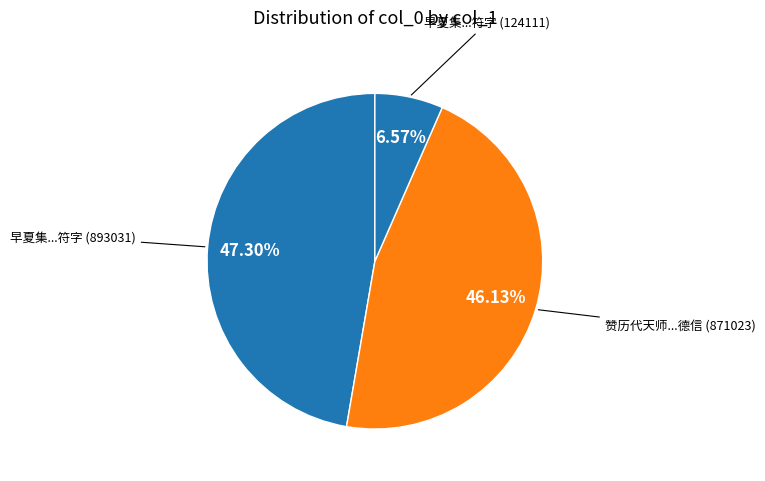

Does any single category account for the majority?

No